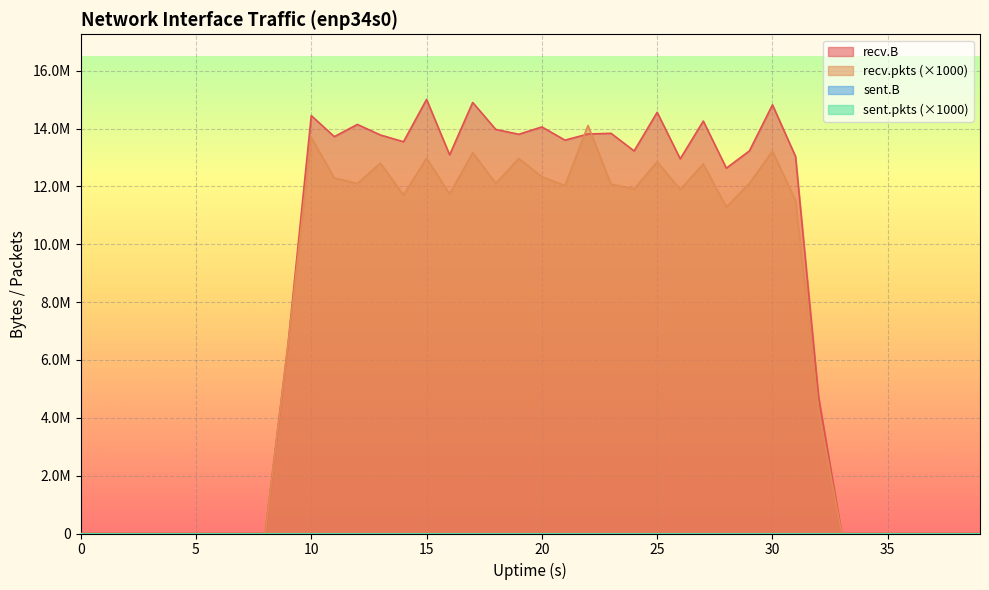

True or false: recv.pkts has a value of 12103000 at 29.

True